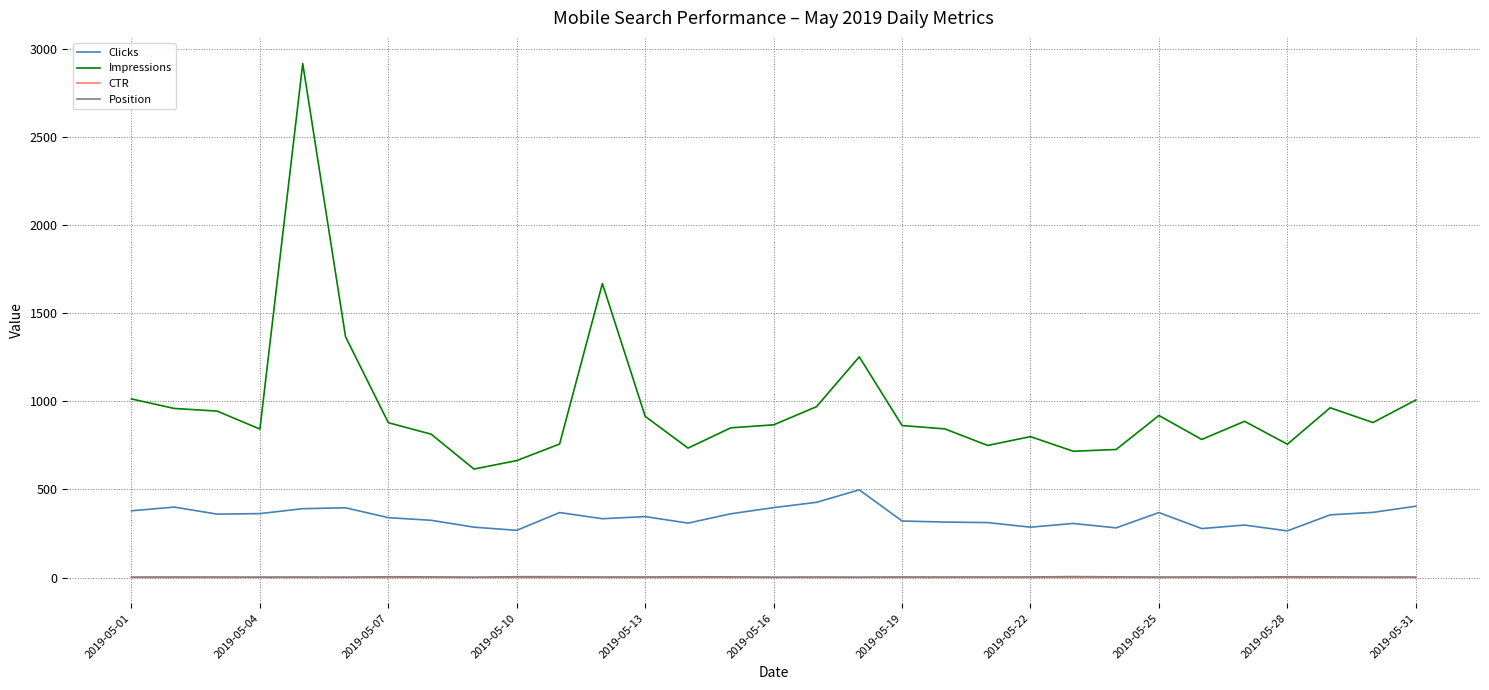

What is the maximum value shown in the chart?

2918.0